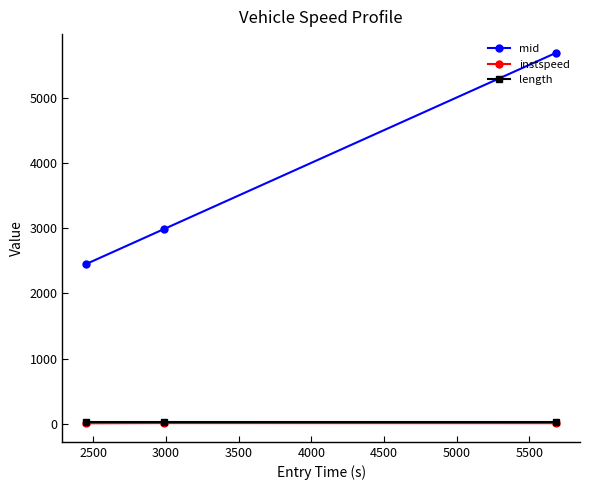

How many values in the mid series exceed 2986?

2